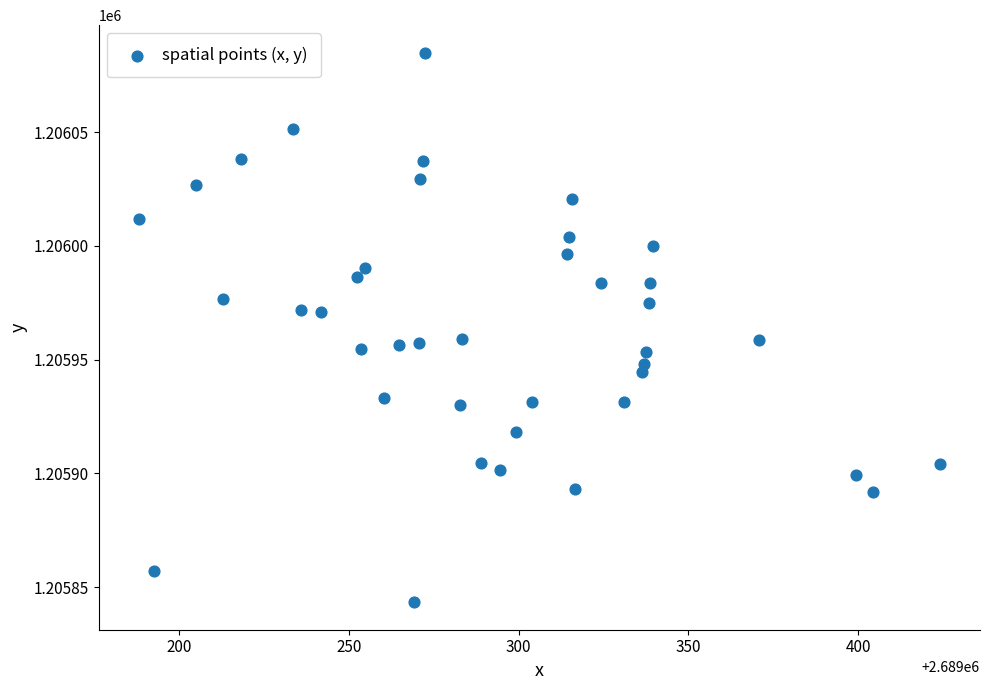

What is the range of X values (max minus min)?

236.0